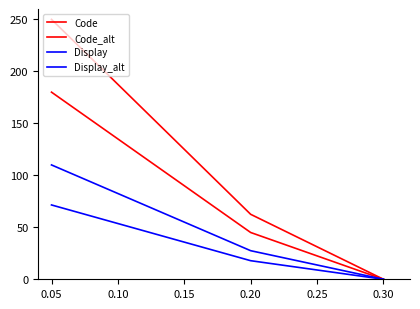

What is the value of the Display point at the 4th from the left?

27.5